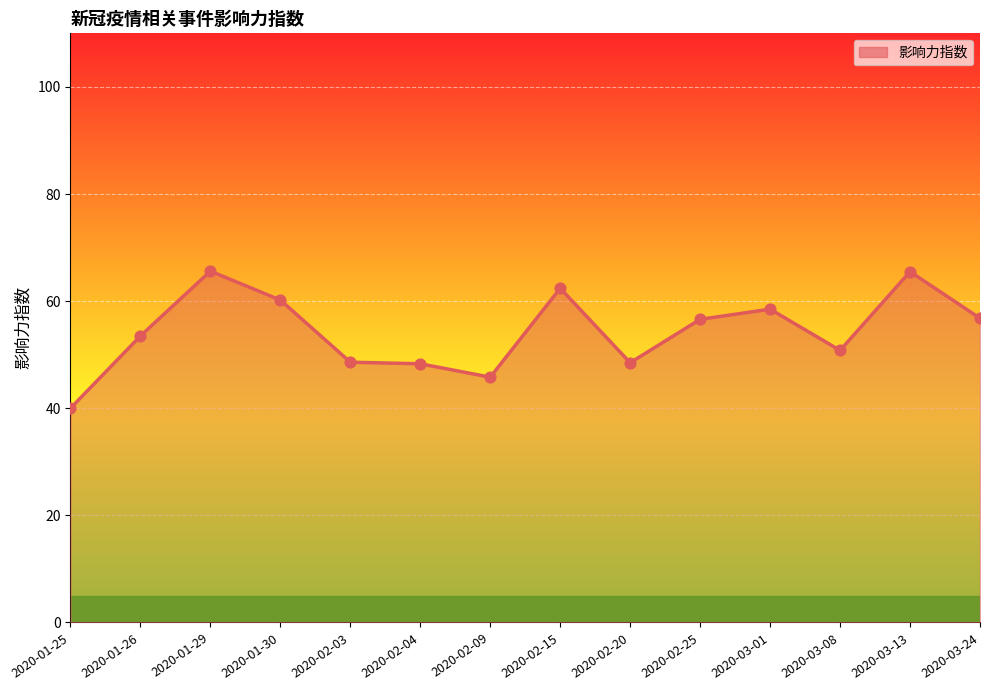

What is the change in value from 2020-02-04 to 2020-03-01?

+10.2